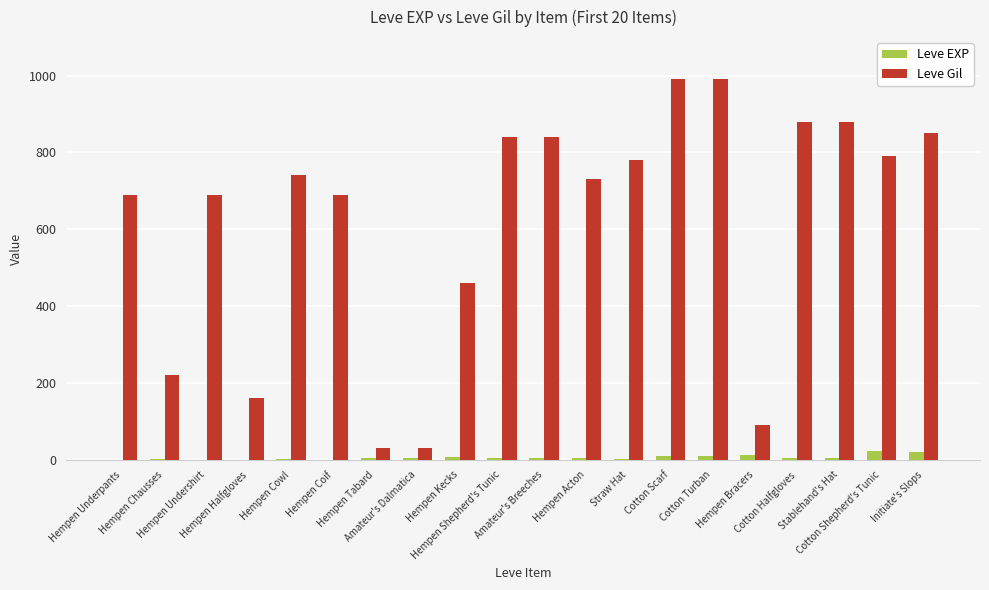

Is it true that Leve Gil equals 150 at Hempen Bracers?

False